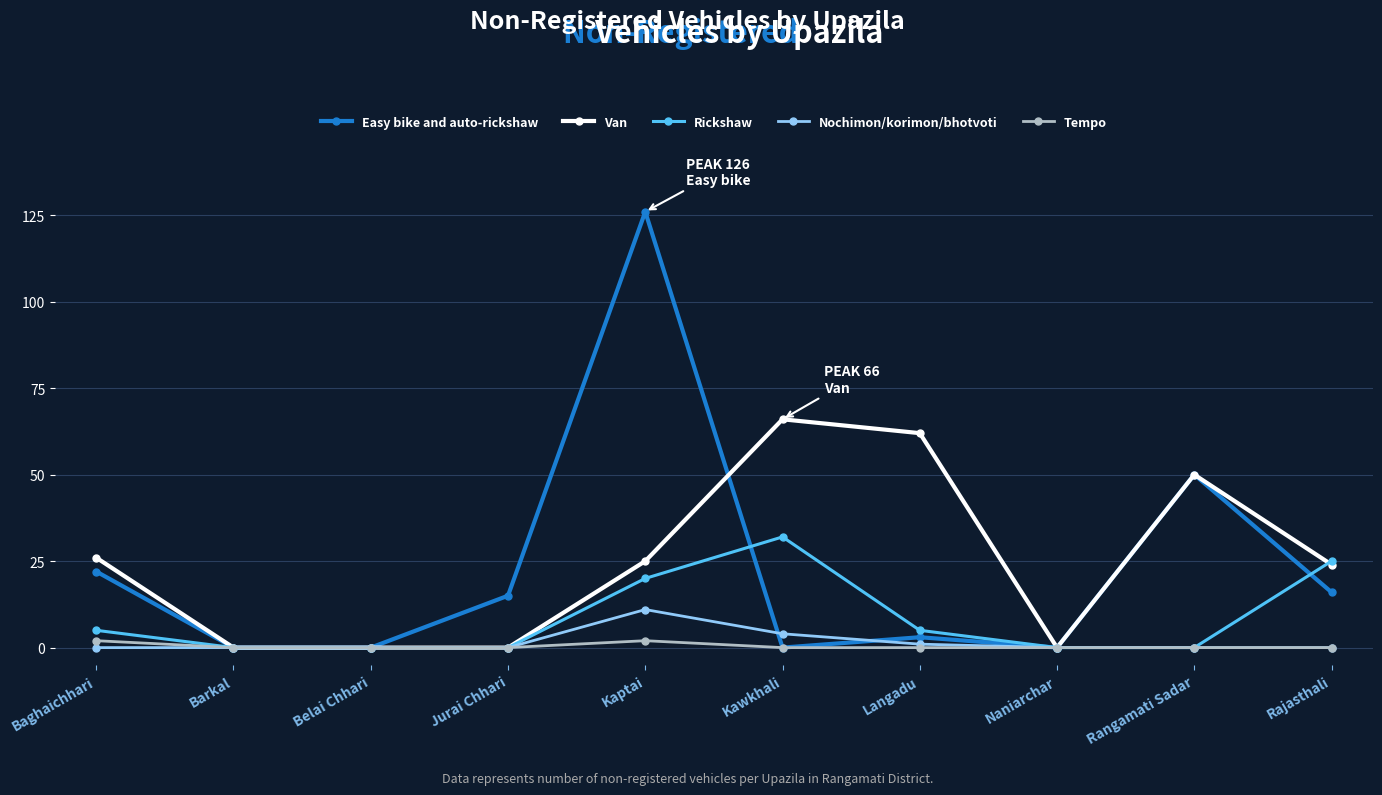

What is the sum of all Nochimon/korimon/bhotvoti values?

16